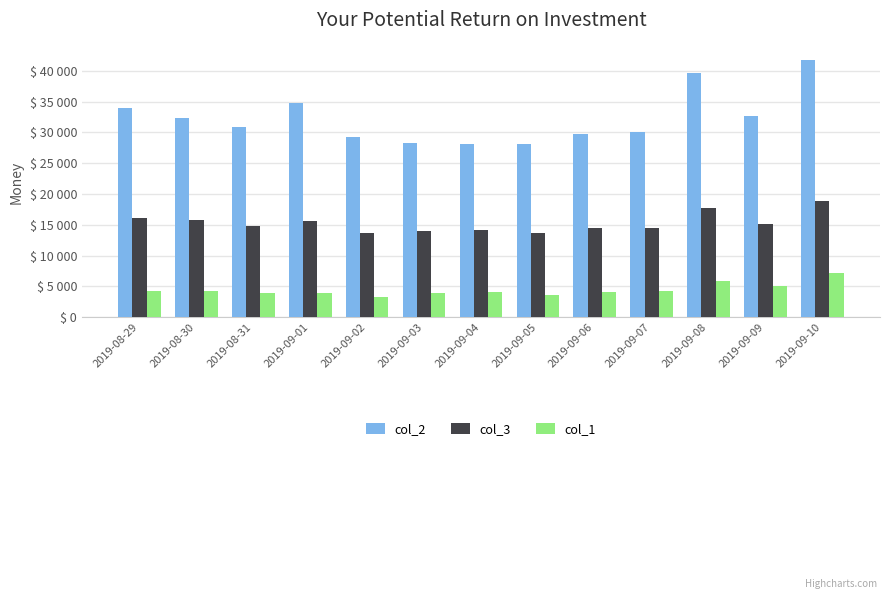

Does the chart contain stacked bars?

No